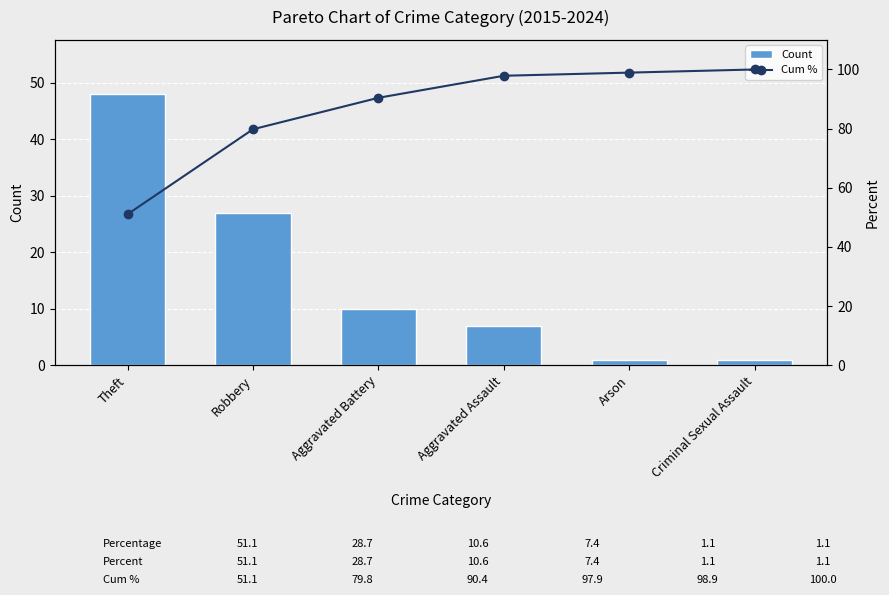

What is the average value of the Count series?

16